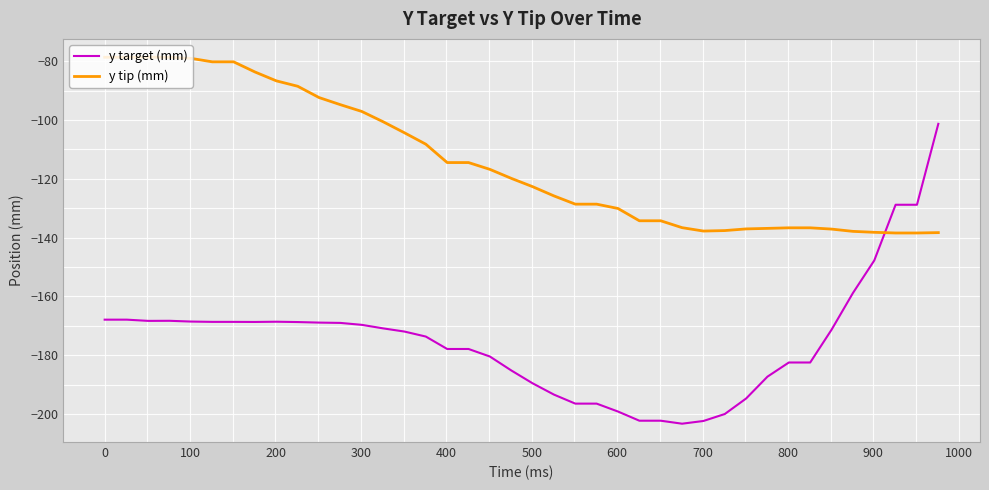

Which series has the widest spread of values?

y target (mm)